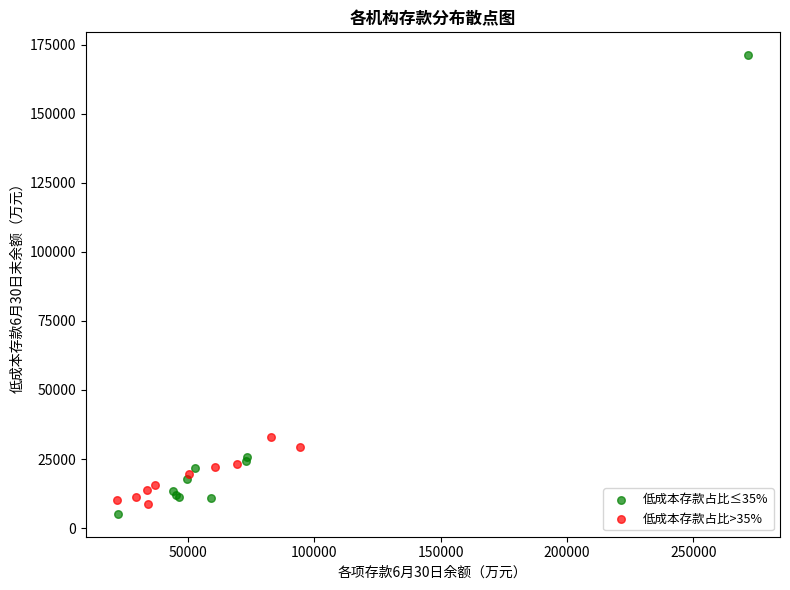

What are all the series names shown in the legend?

低成本存款占比≤35%, 低成本存款占比>35%